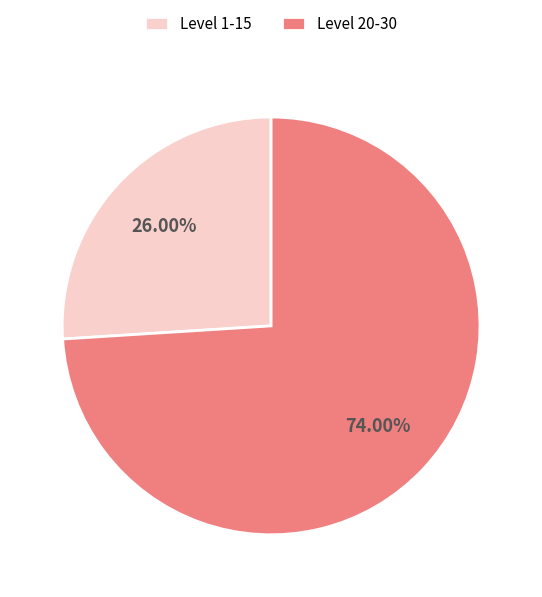

What is the ratio of the value at Level 20-30 to the value at Level 1-15?

2.8